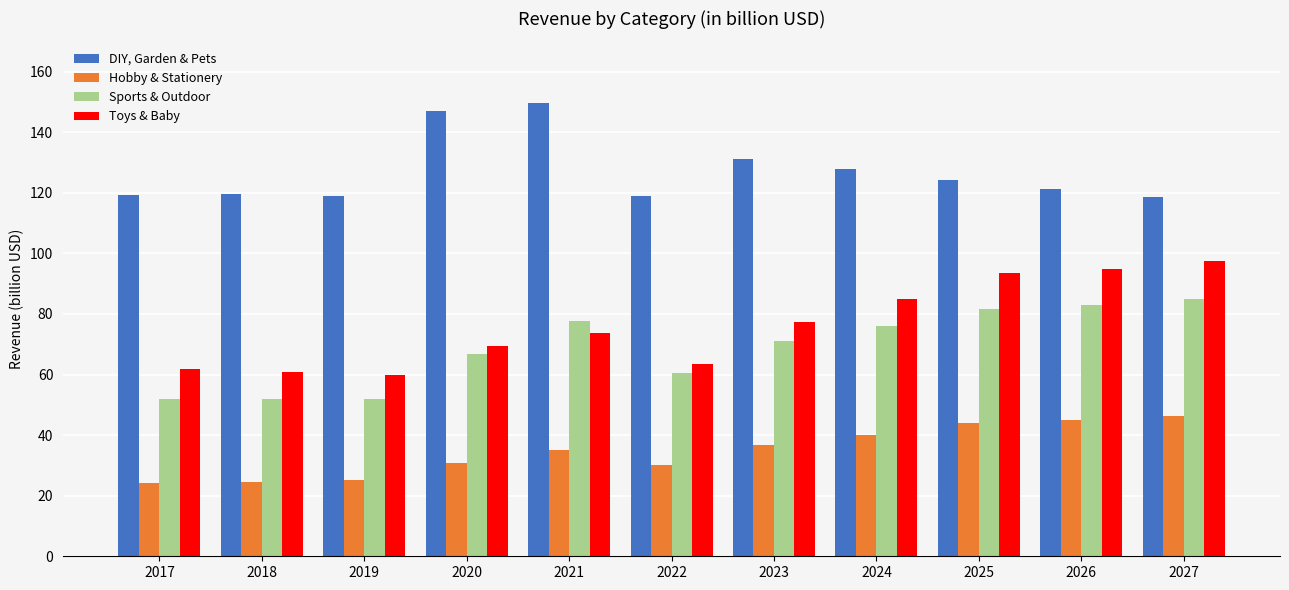

What is the difference between the maximum and second lowest values in the DIY, Garden & Pets series?

30.9